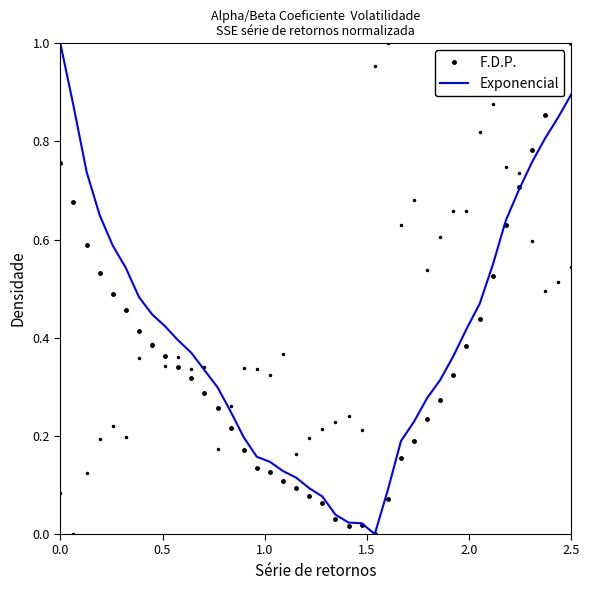

How many intersections are there between Exponencial and F.D.P.?

1